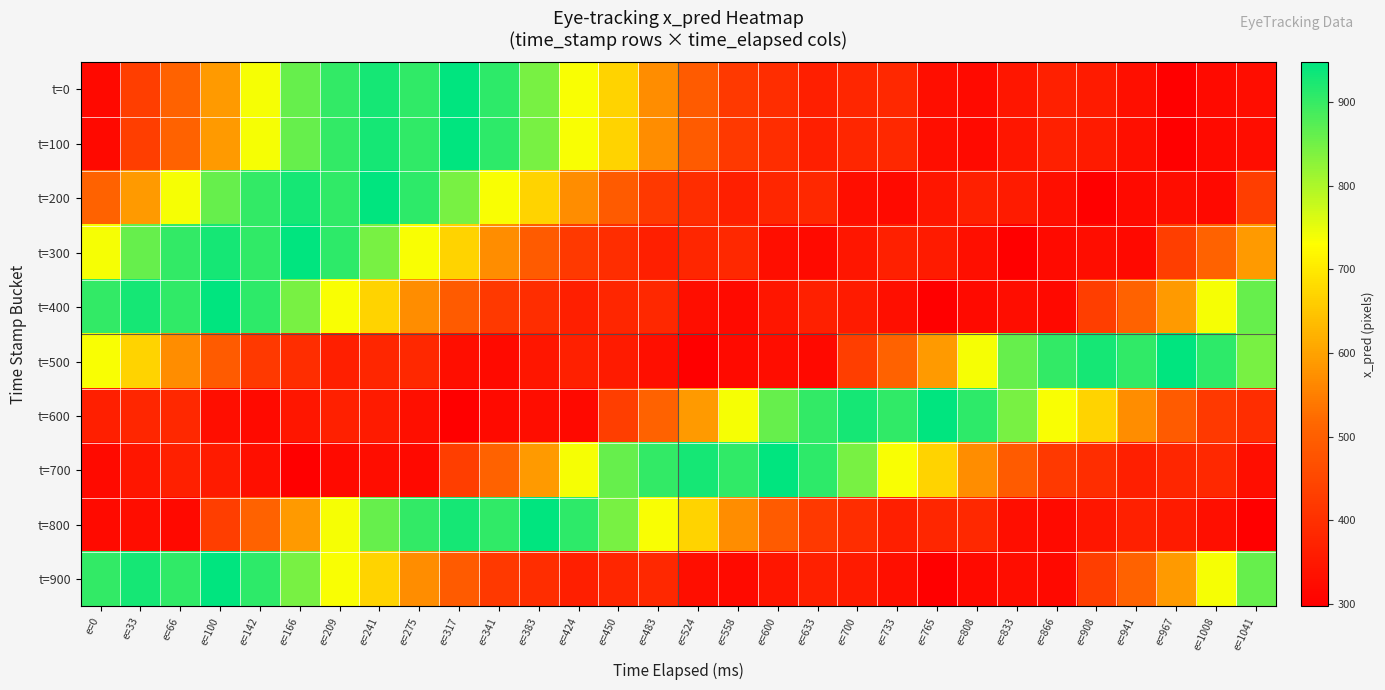

Which has a higher value, e=166 or e=450?

e=166